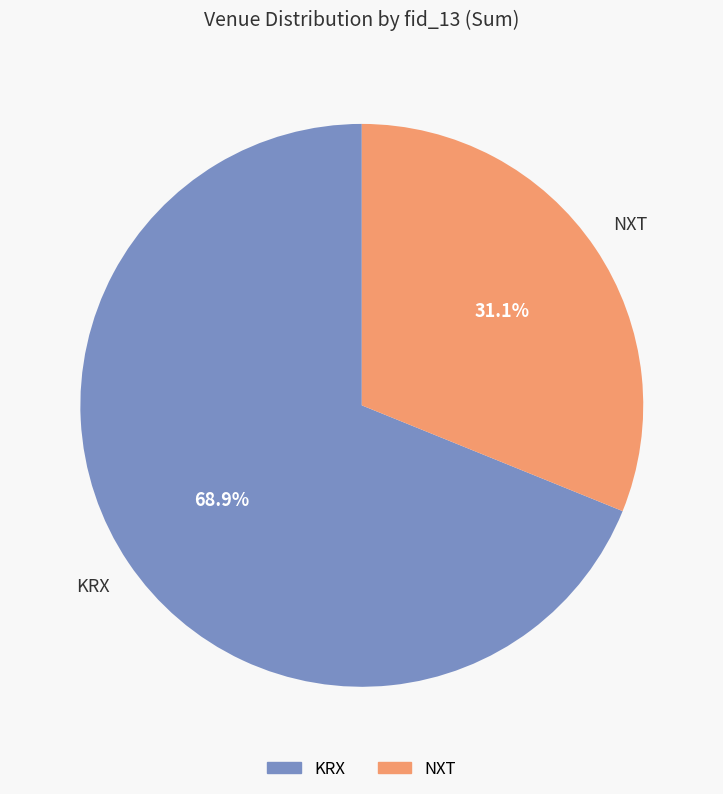

Which category has the smallest portion of the pie?

NXT